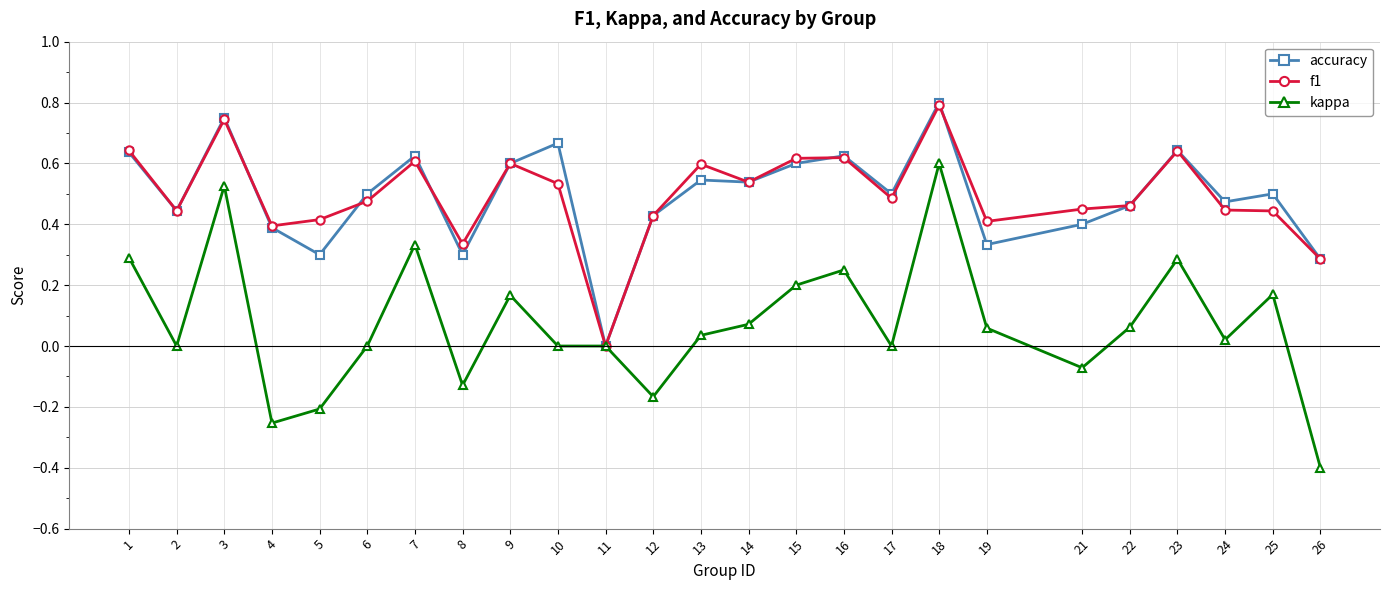

At which category is the sum across all series the highest?

18